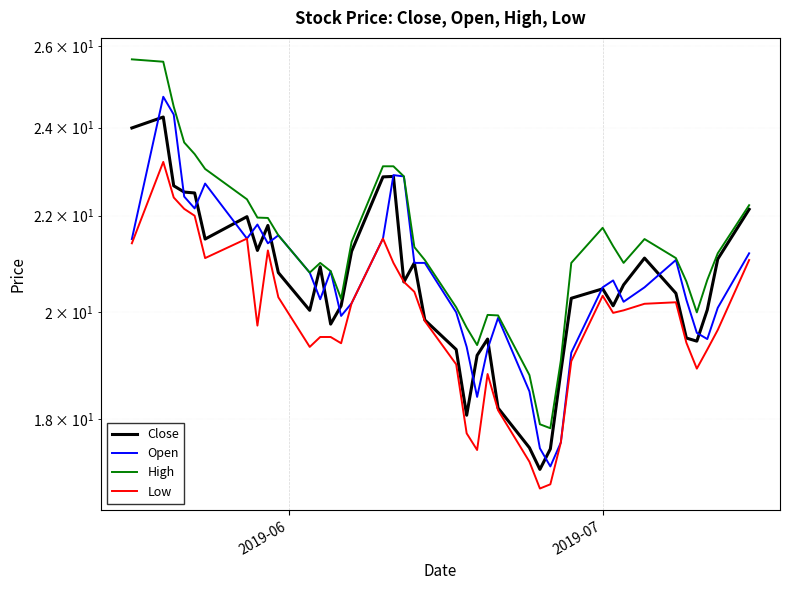

How many intersections are there between Open and Close?

18